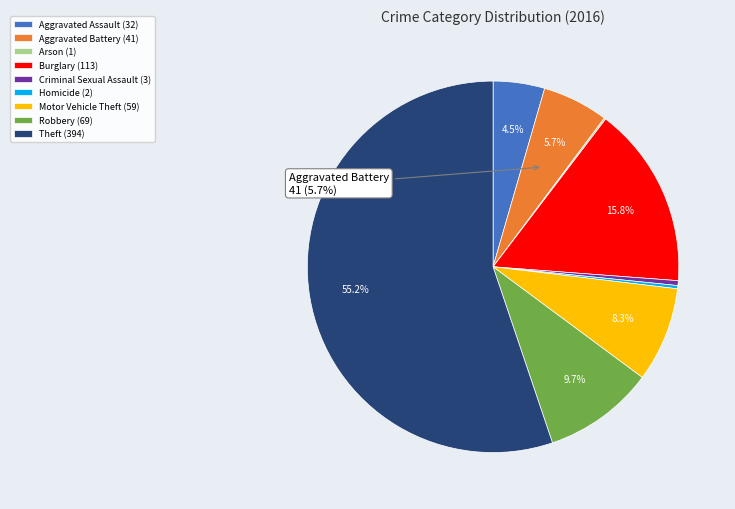

Combined, do Motor Vehicle Theft (59) and Robbery (69) account for over 50%?

No